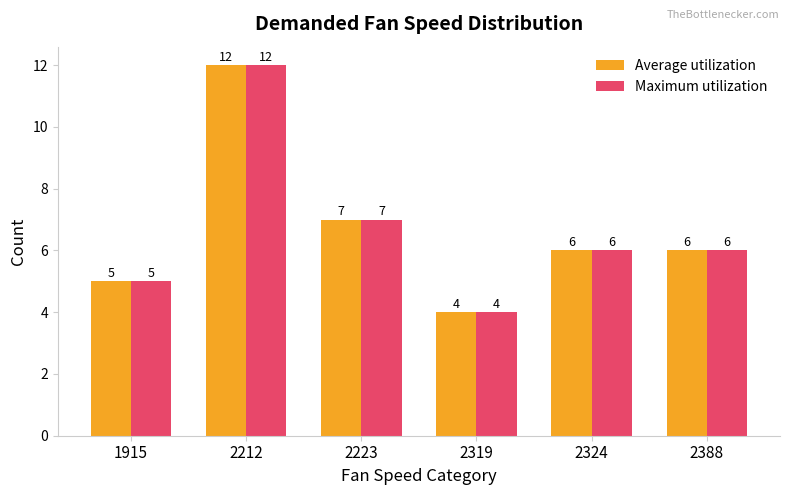

What is the difference between the maximum and minimum values in the Maximum utilization series?

8